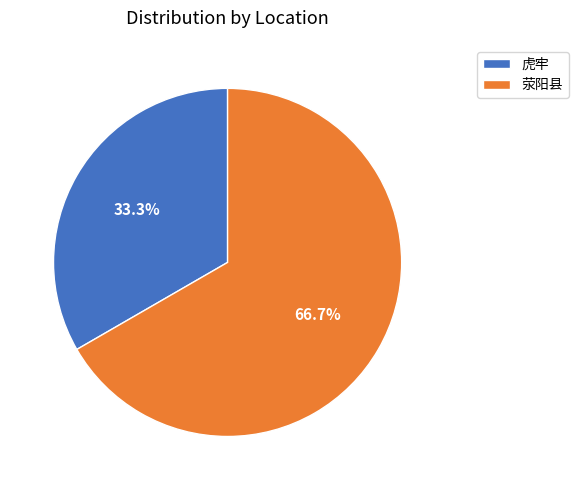

Is there any slice that represents more than half of the pie?

Yes